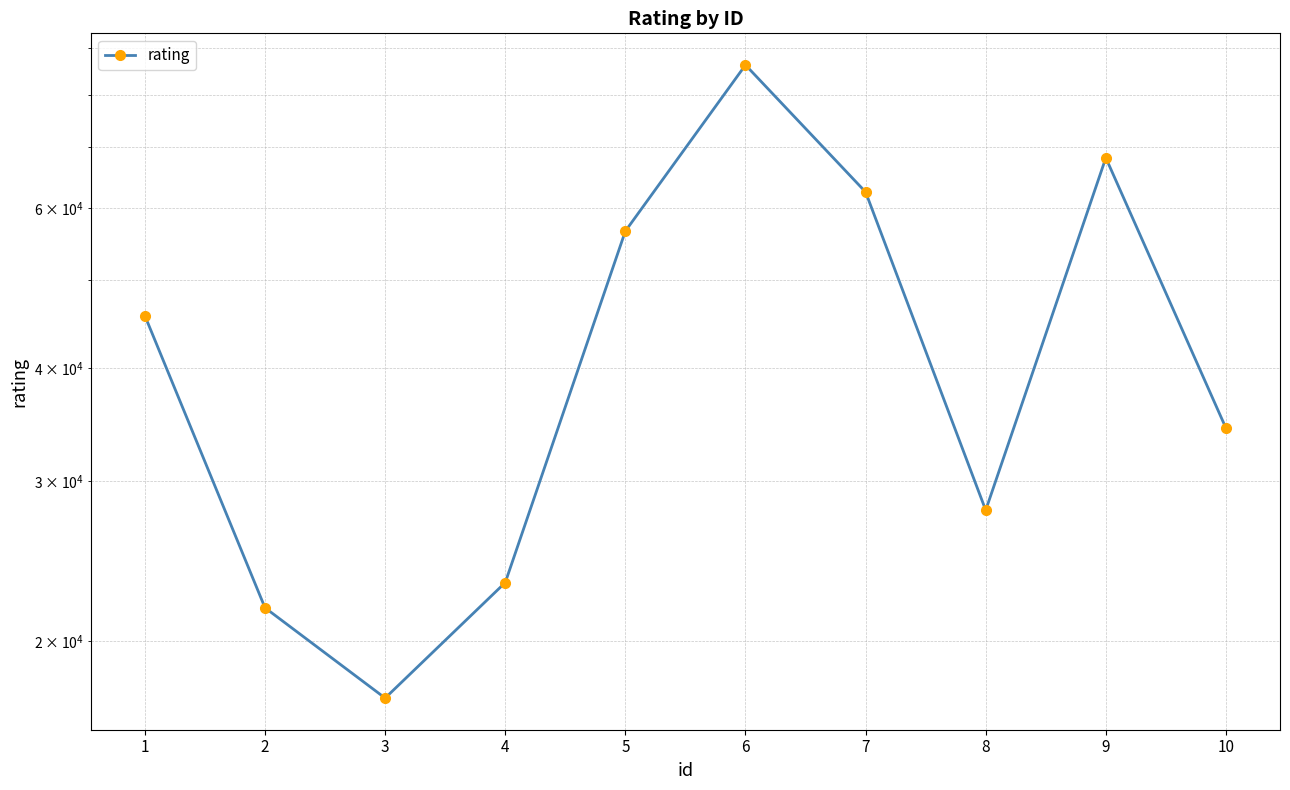

Reading left to right, extract all data points from this chart.

45664	21778	17322	23216	56600	86254	62500	27891	68158	34346